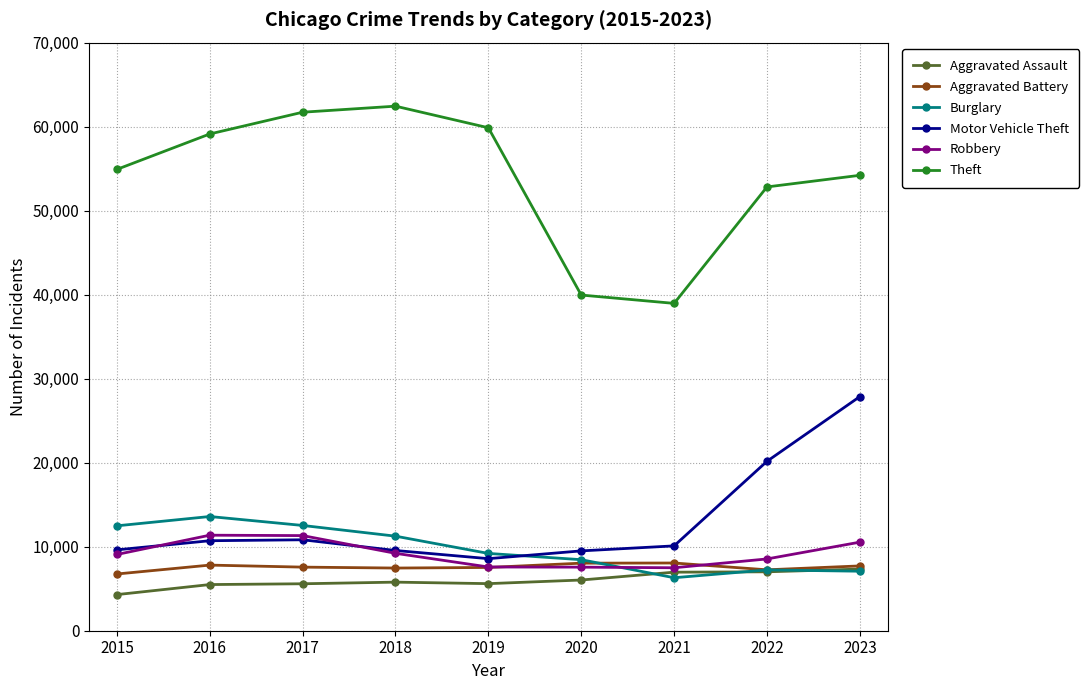

True or false: Theft and Motor Vehicle Theft cross at least once.

False